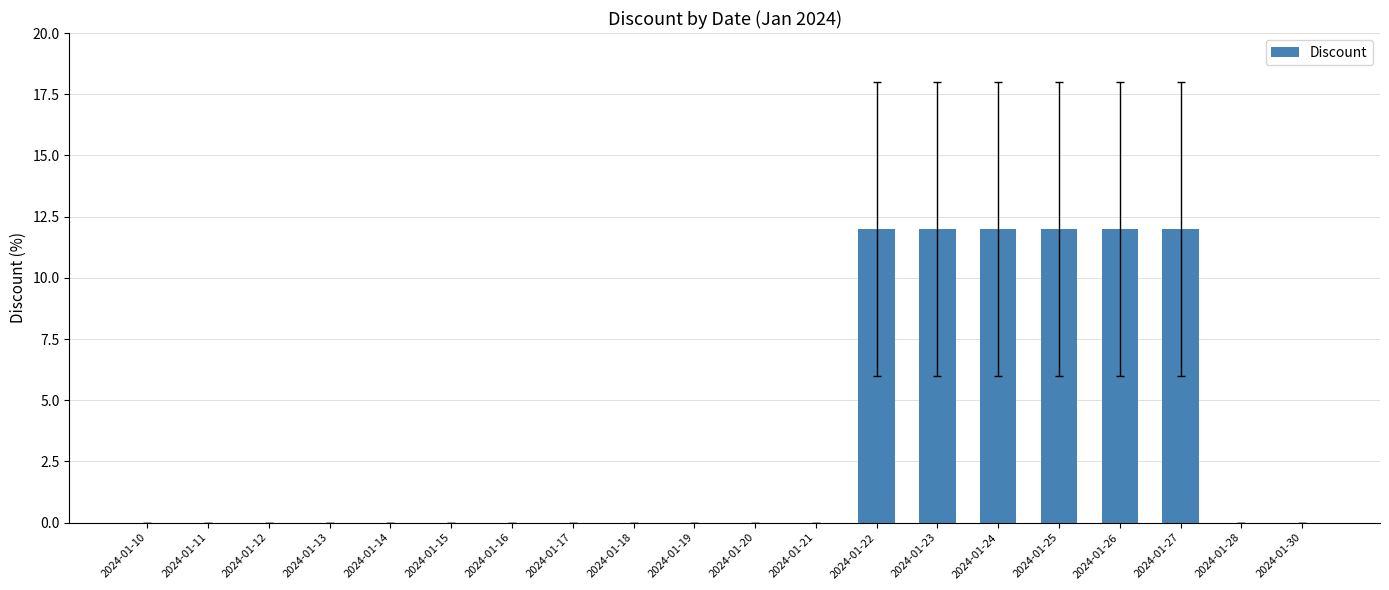

Between 2024-01-19 and 2024-01-22, which is larger?

2024-01-22